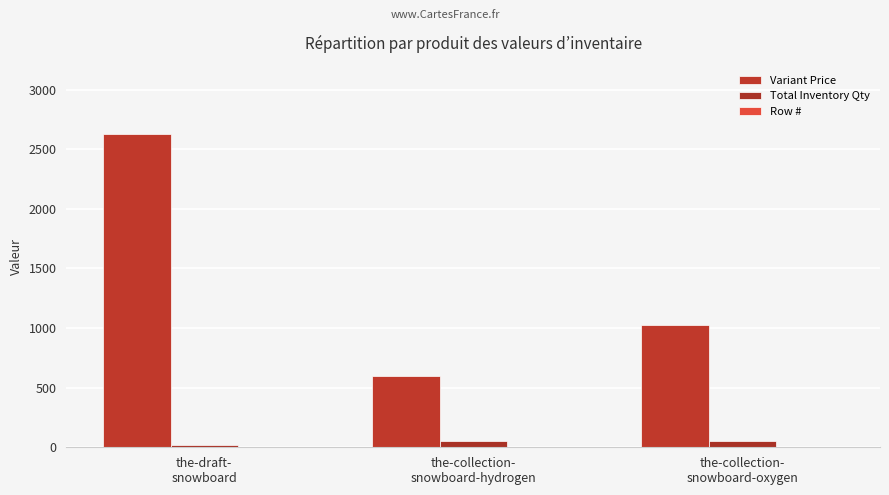

What is the spread (max minus min) of values at the-draft-
snowboard?

2628.9